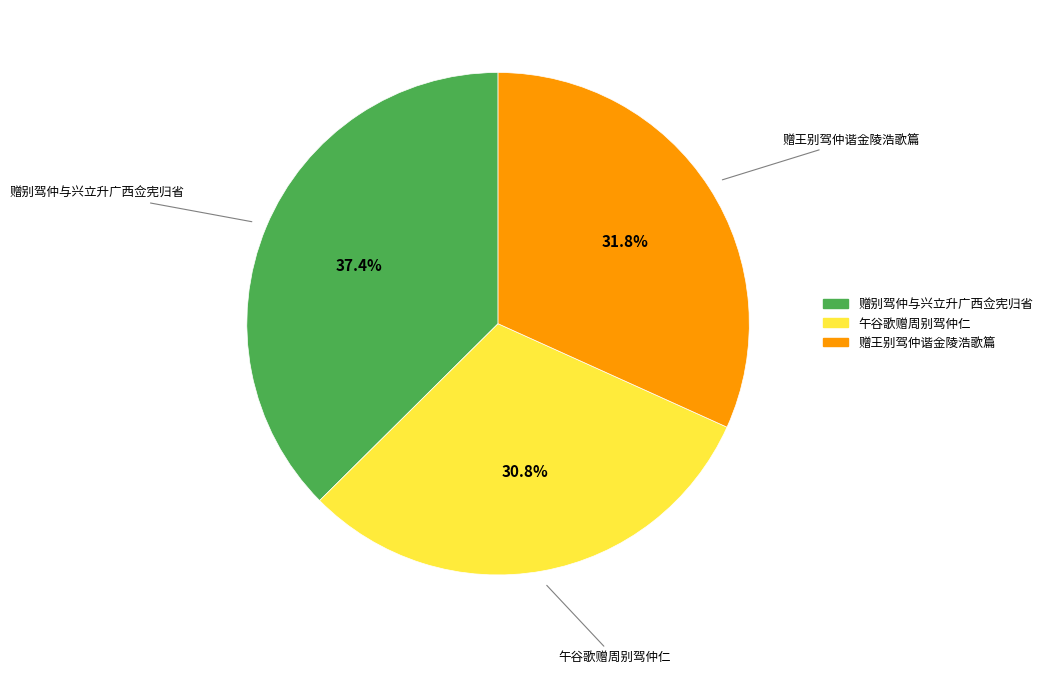

To the nearest percent, what is the combined percentage of 午谷歌赠周别驾仲仁 and 赠别驾仲与兴立升广西佥宪归省?

68%